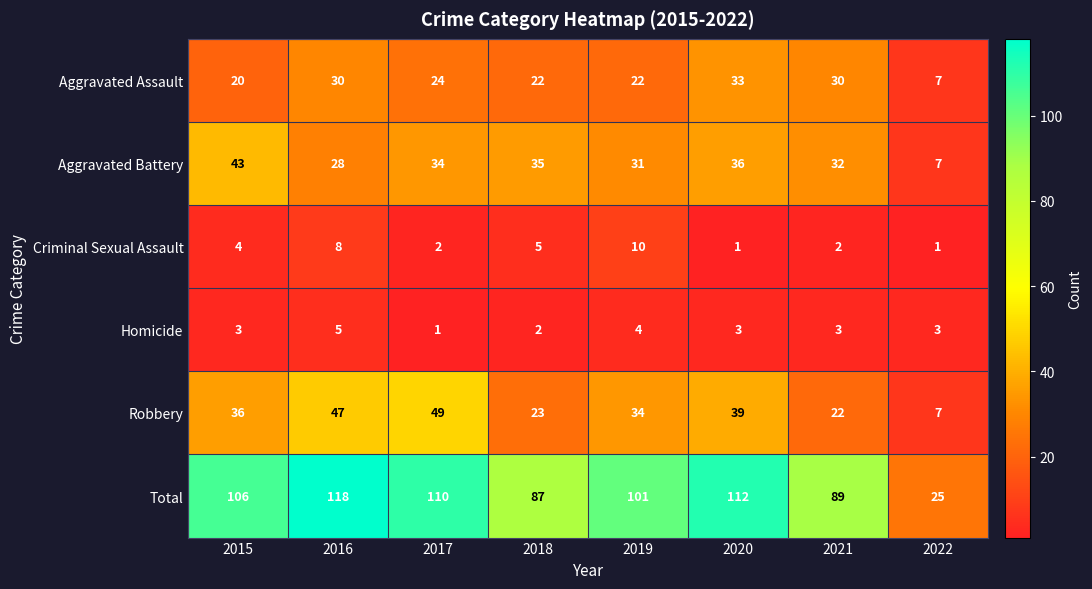

Which series changed the most between 2015 and 2019?

Aggravated Battery